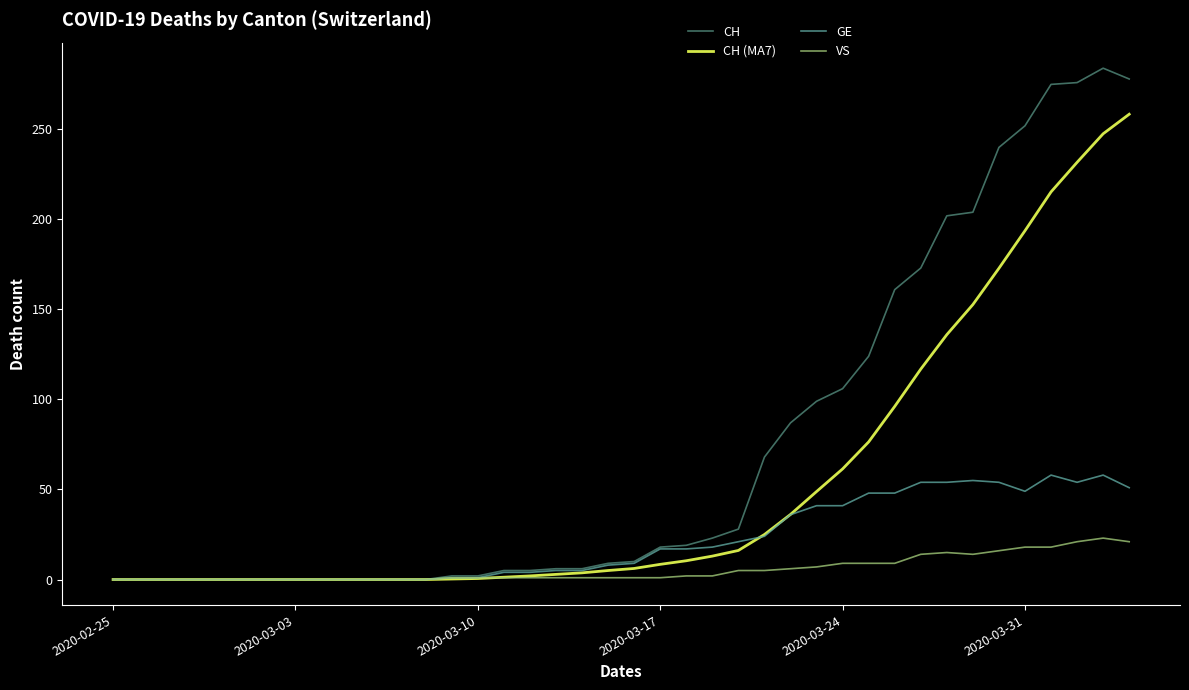

How many series are shown in this chart?

4